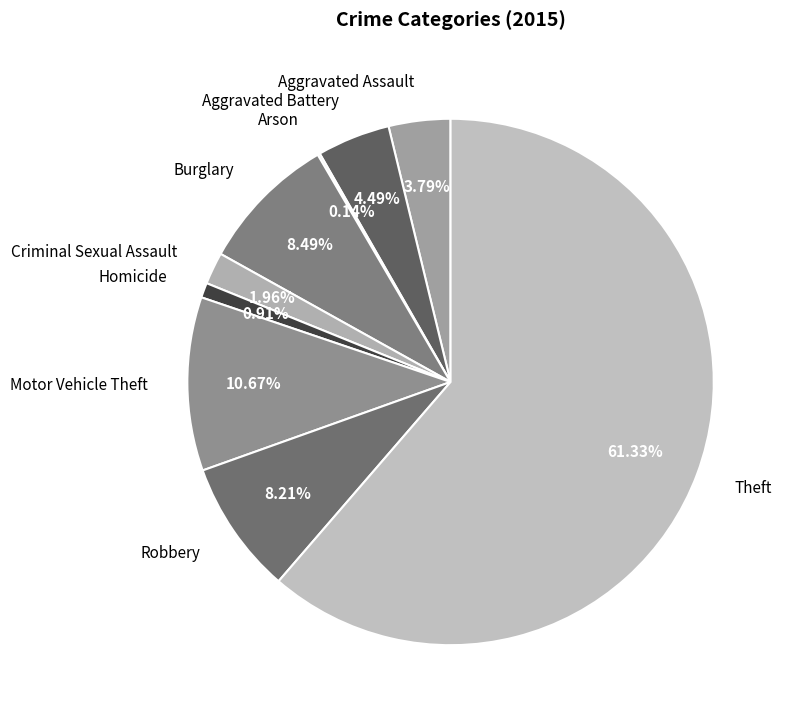

What is the largest slice in the pie chart?

Theft